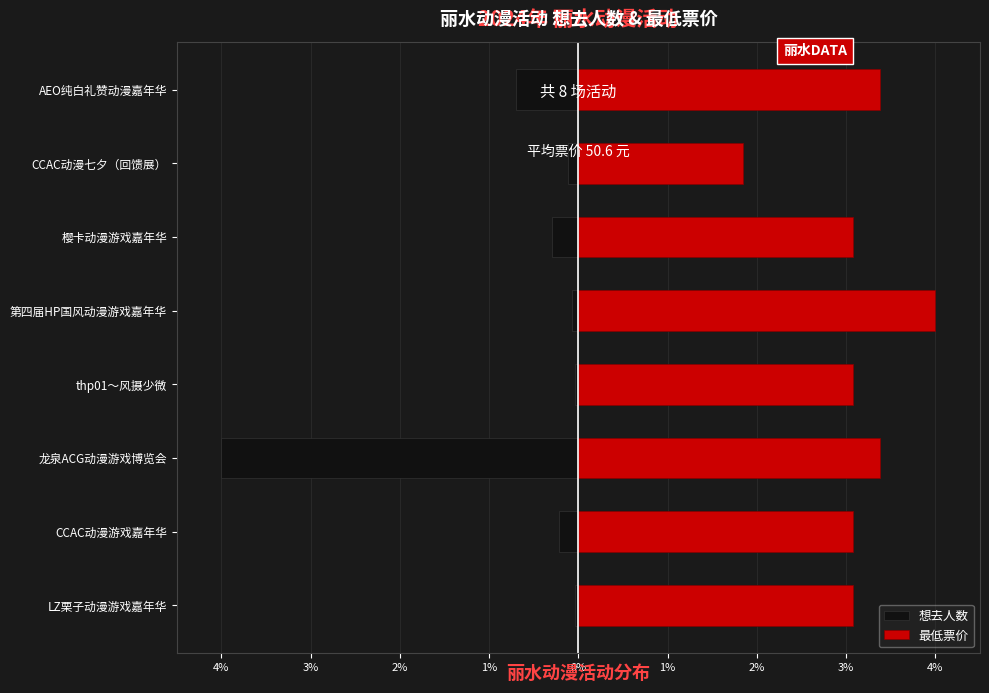

Is it true that 想去人数 equals -0.1 at LZ栗子动漫游戏嘉年华?

False